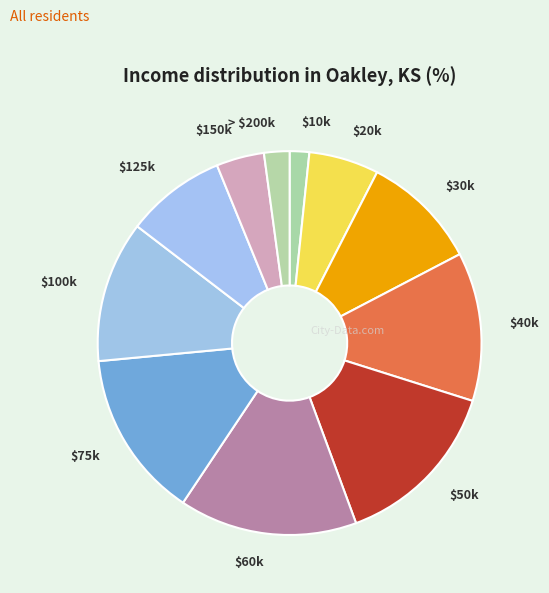

The $150k slice represents 4% of the pie. True or false?

True